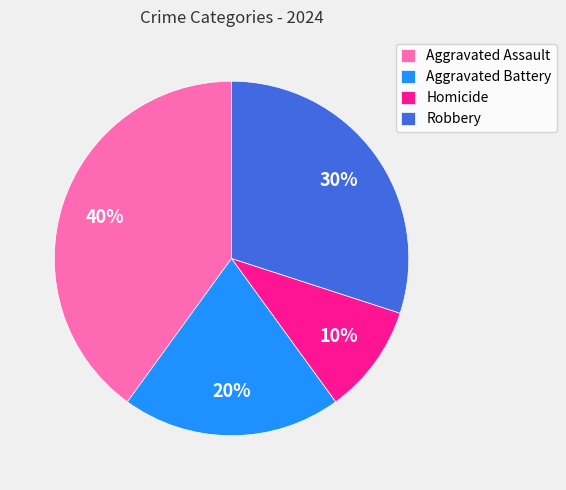

Do Robbery and Homicide together represent more than half of the pie?

No